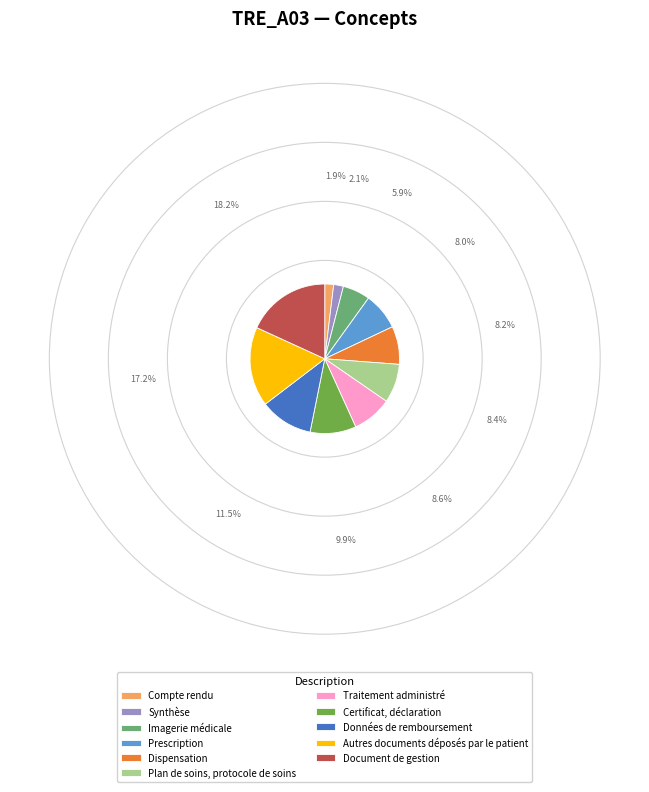

What is the largest slice in the pie chart?

Document de gestion